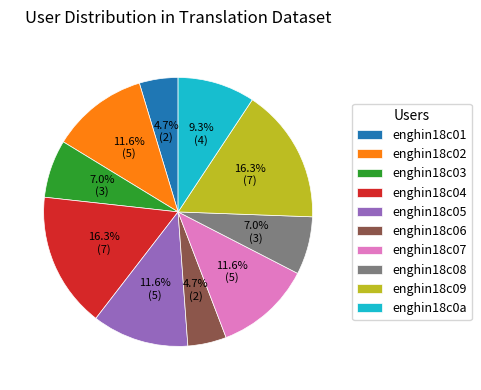

Does enghin18c09 account for over 50% of the chart?

No